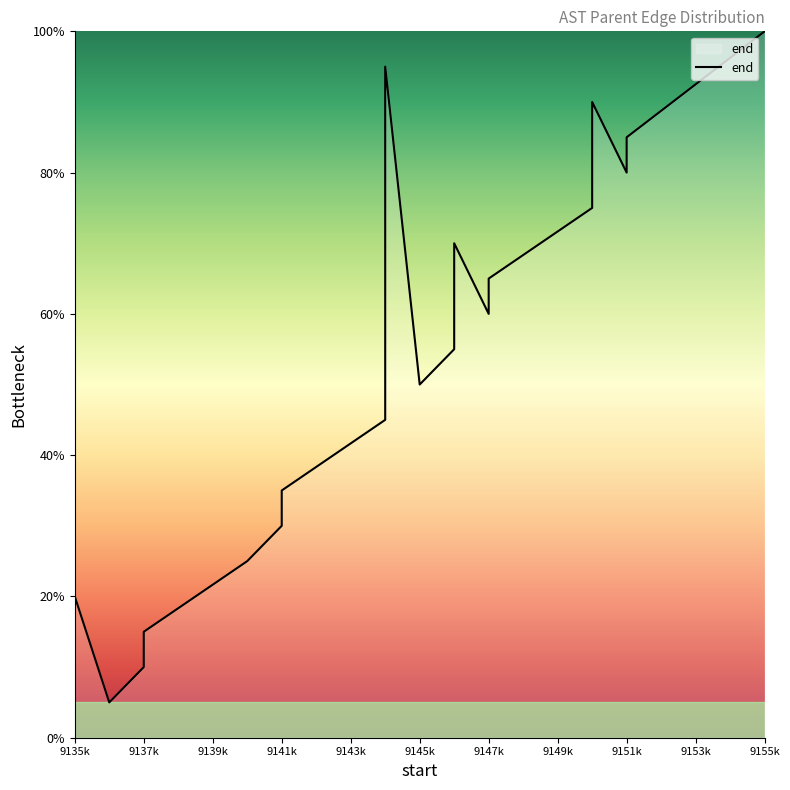

True or false: there are more than 2 points higher than both neighbors.

True